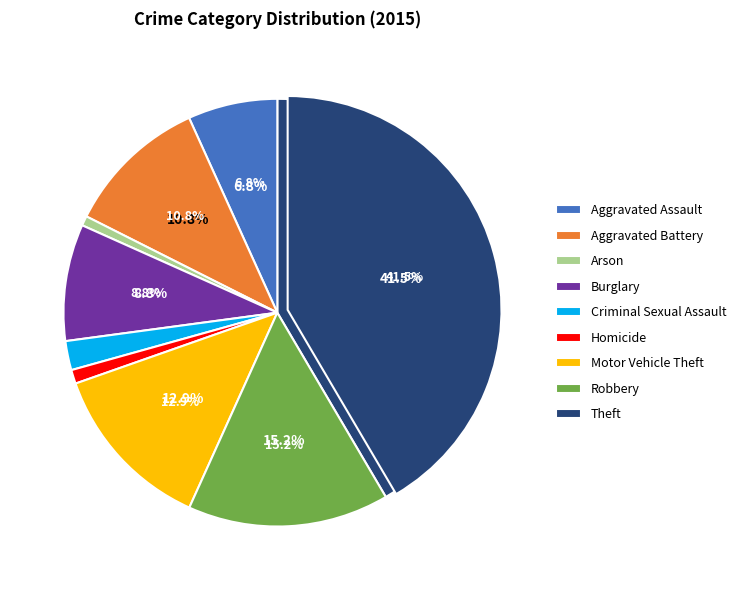

To the nearest percent, what percentage of the pie is Burglary?

9%